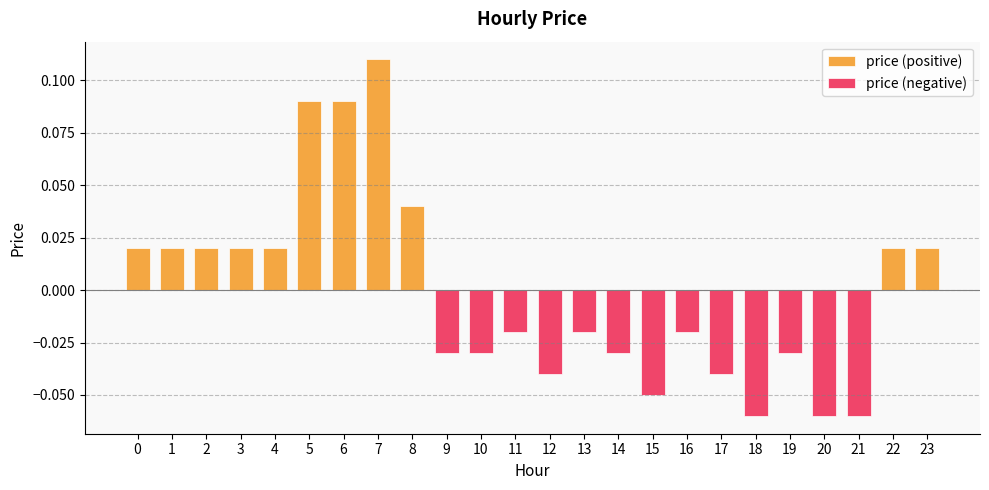

Which has a higher value, 7 or 14?

7